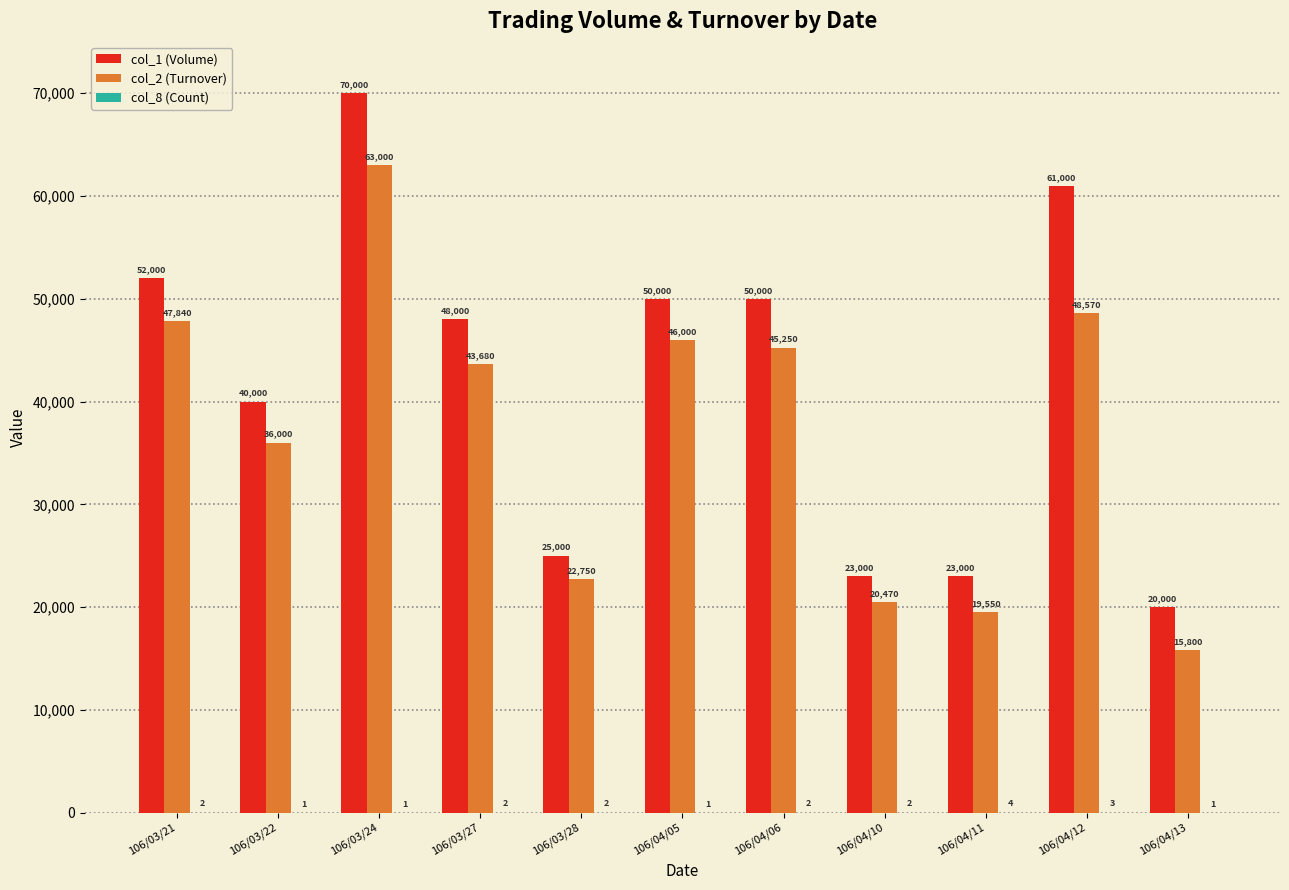

Which series has the largest total across all categories?

col_1 (Volume)